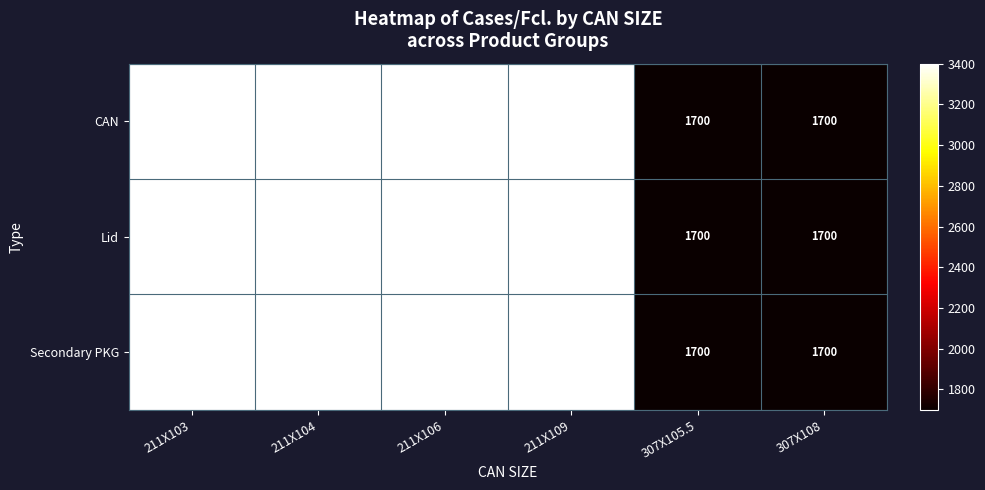

How many Lid values are between 1700 and 3400?

6